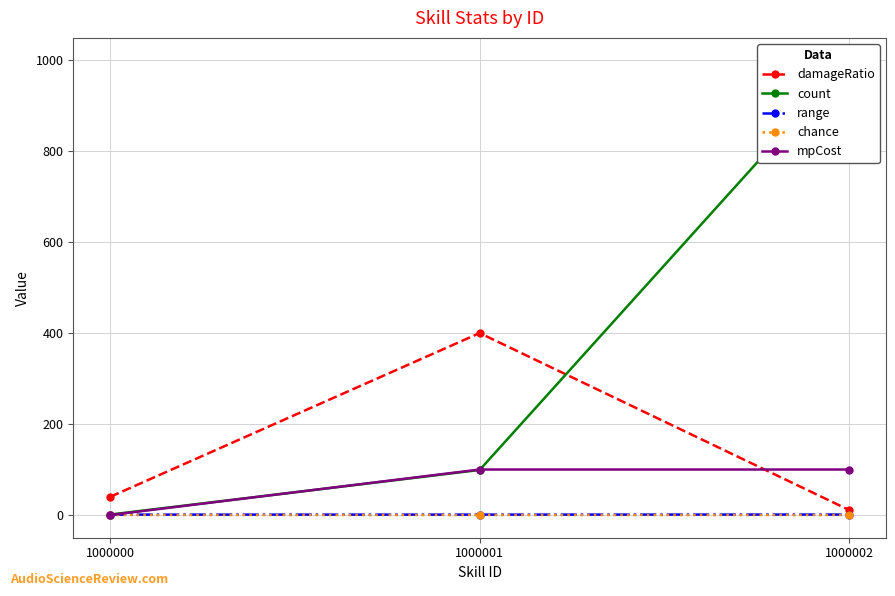

What are all the series names shown in the legend?

damageRatio, count, range, chance, mpCost